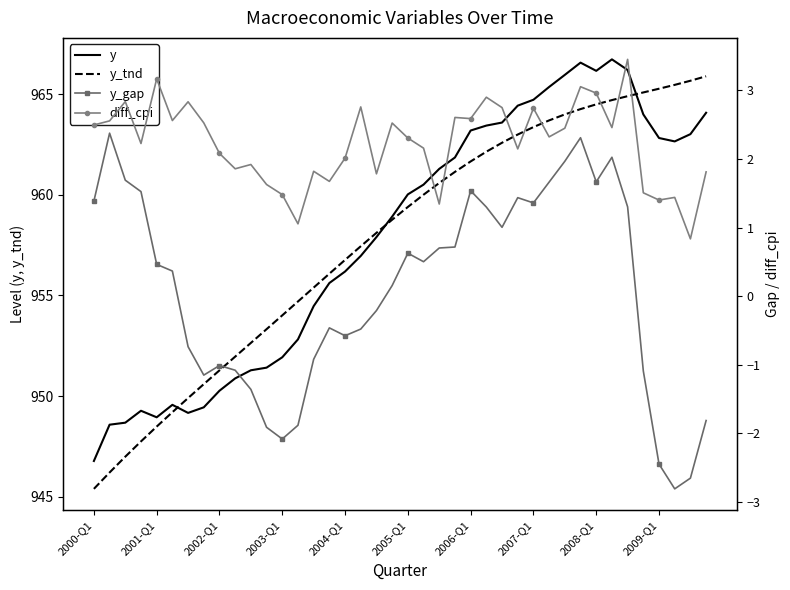

How many data points in y_tnd are above 959?

20